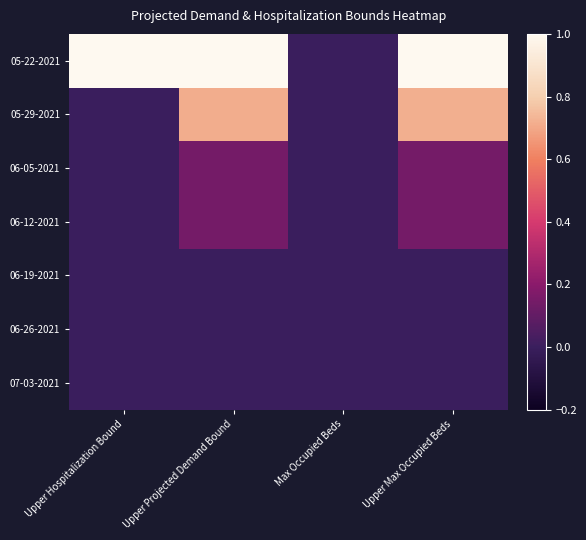

Reading left to right, extract all data points from this chart.

05-22-2021: Upper Hospitalization Bound=1.0	Upper Projected Demand Bound=1.0	Max Occupied Beds=0.0	Upper Max Occupied Beds=1.0
05-29-2021: Upper Hospitalization Bound=0.0	Upper Projected Demand Bound=0.7	Max Occupied Beds=0.0	Upper Max Occupied Beds=0.7
06-05-2021: Upper Hospitalization Bound=0.0	Upper Projected Demand Bound=0.1	Max Occupied Beds=0.0	Upper Max Occupied Beds=0.1
06-12-2021: Upper Hospitalization Bound=0.0	Upper Projected Demand Bound=0.1	Max Occupied Beds=0.0	Upper Max Occupied Beds=0.1
06-19-2021: Upper Hospitalization Bound=0.0	Upper Projected Demand Bound=0.0	Max Occupied Beds=0.0	Upper Max Occupied Beds=0.0
06-26-2021: Upper Hospitalization Bound=0.0	Upper Projected Demand Bound=0.0	Max Occupied Beds=0.0	Upper Max Occupied Beds=0.0
07-03-2021: Upper Hospitalization Bound=0.0	Upper Projected Demand Bound=0.0	Max Occupied Beds=0.0	Upper Max Occupied Beds=0.0